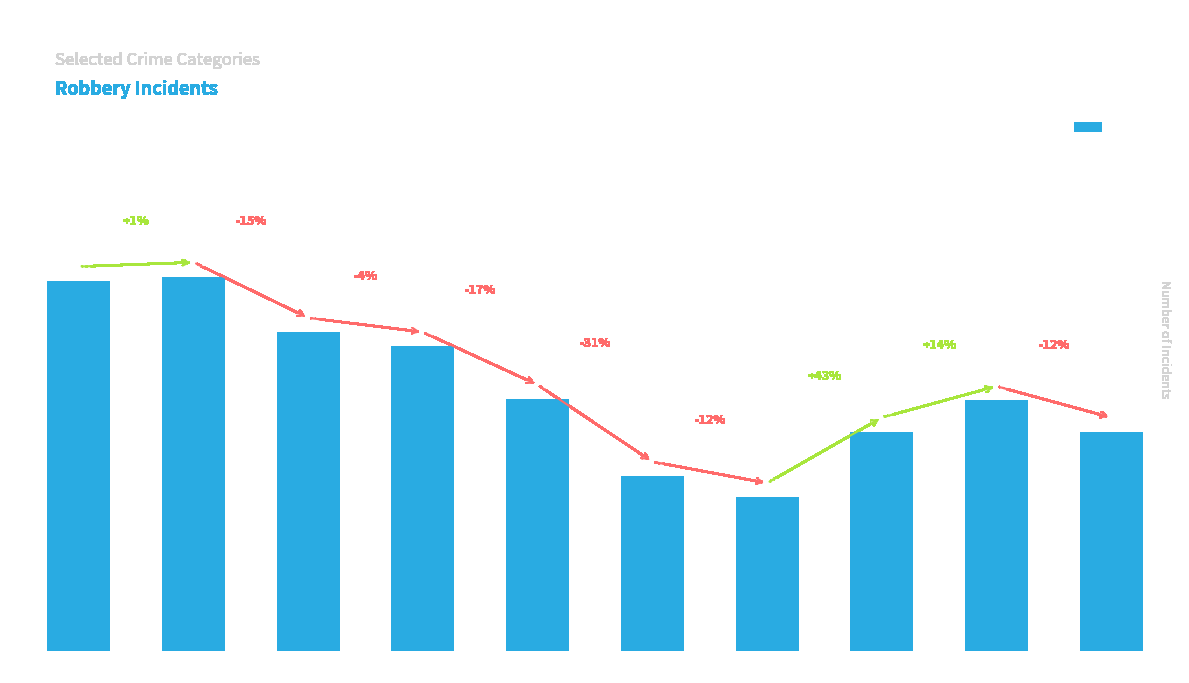

The chart shows a value of 133 at 2016. True or false?

False